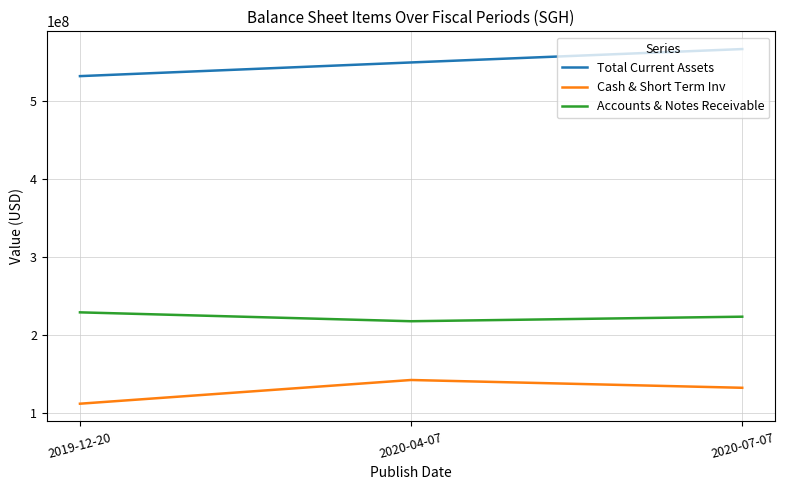

What is the sum of the Cash & Short Term Inv values at 2020-04-07 and 2019-12-20?

253249000